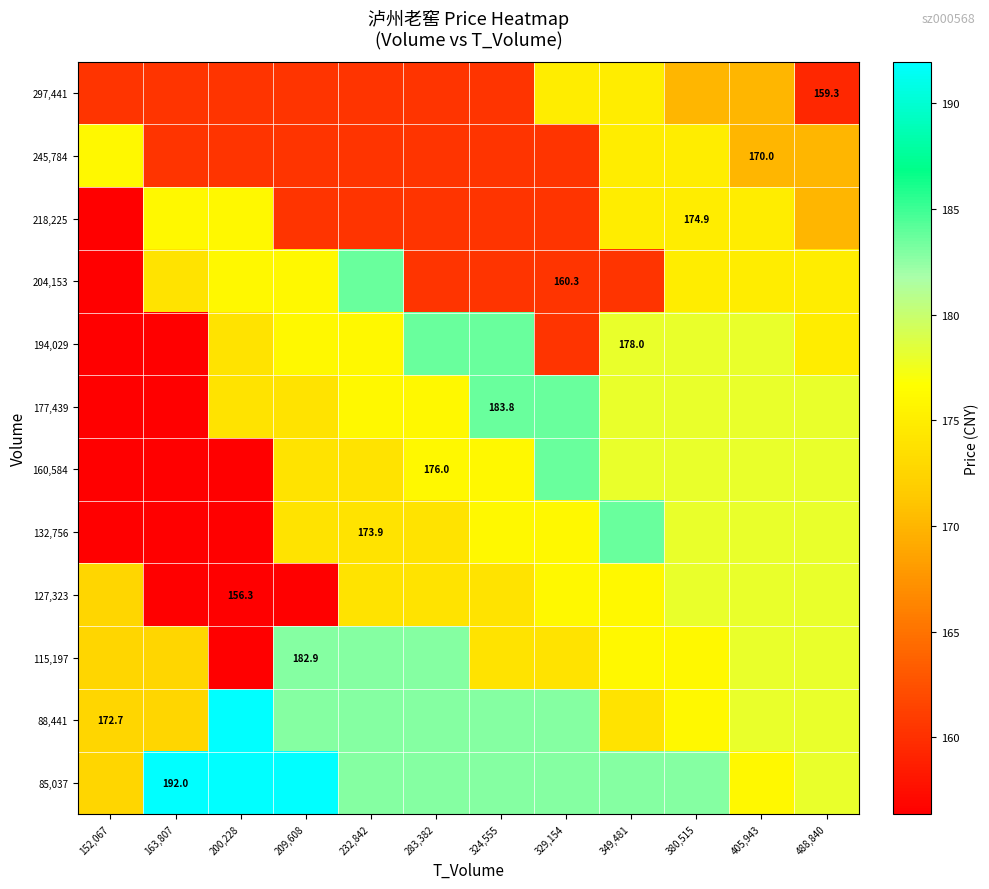

At which category is the sum across all series the highest?

380,515